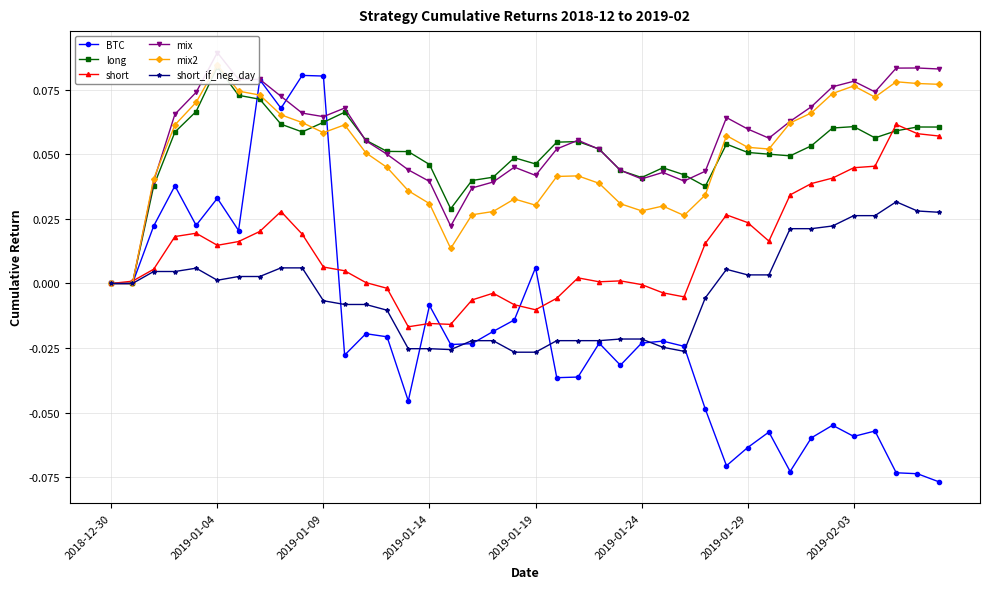

What position from the left is 22?

23